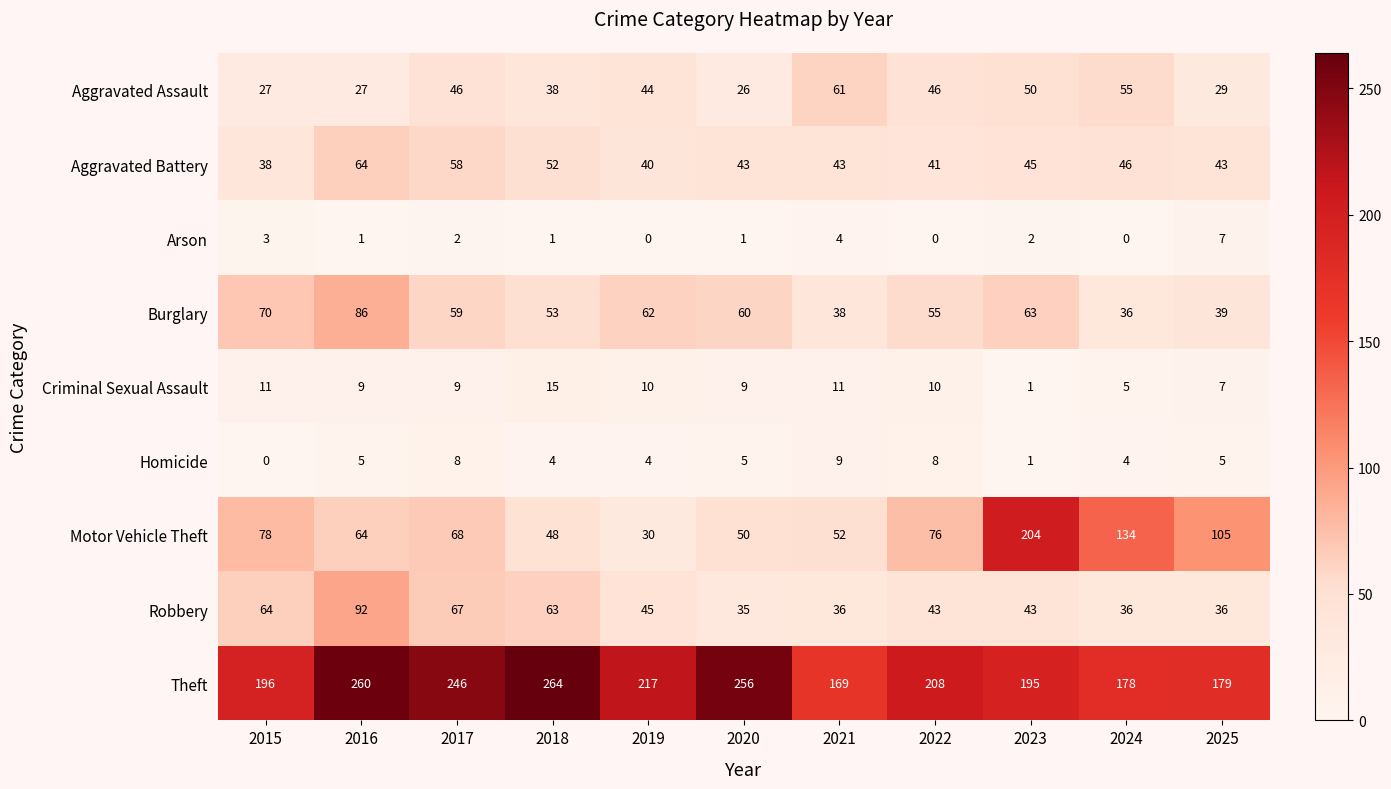

Between 2016 and 2019, which series saw the biggest shift?

Robbery